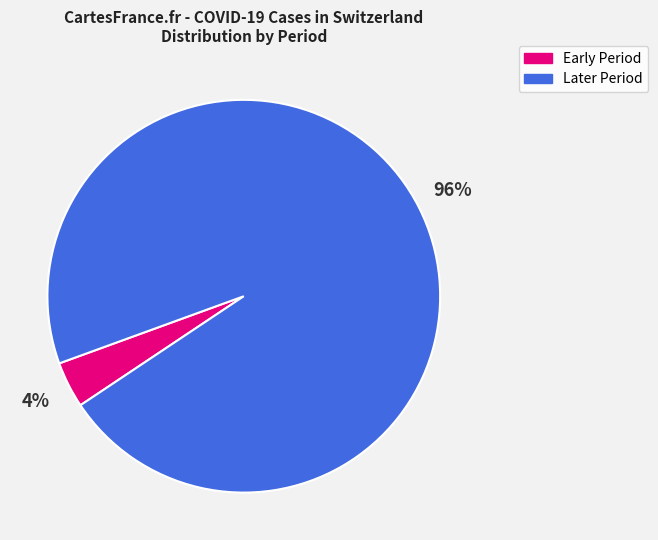

Does any single category account for the majority?

Yes